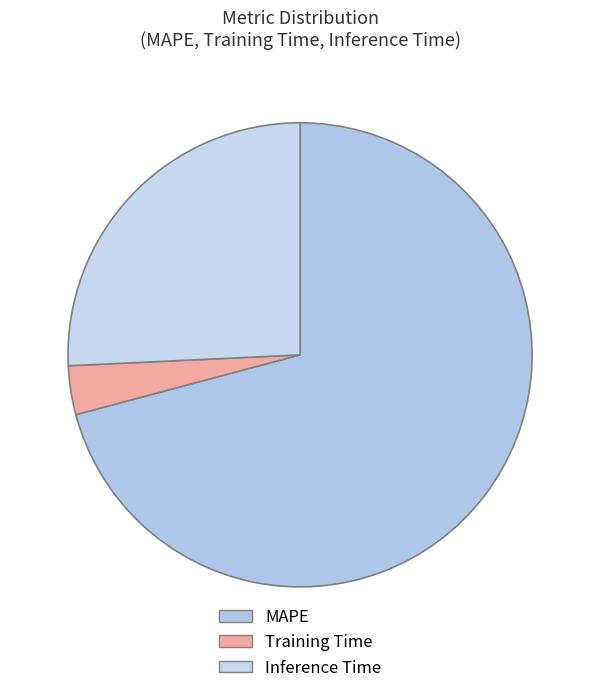

What portion of the pie excludes MAPE?

29.2%